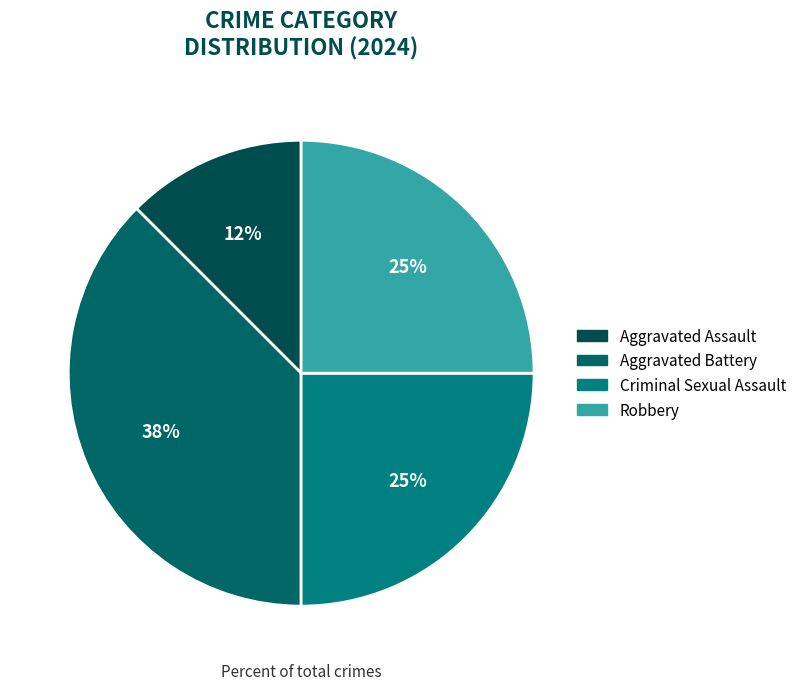

Is there any slice that represents more than half of the pie?

No